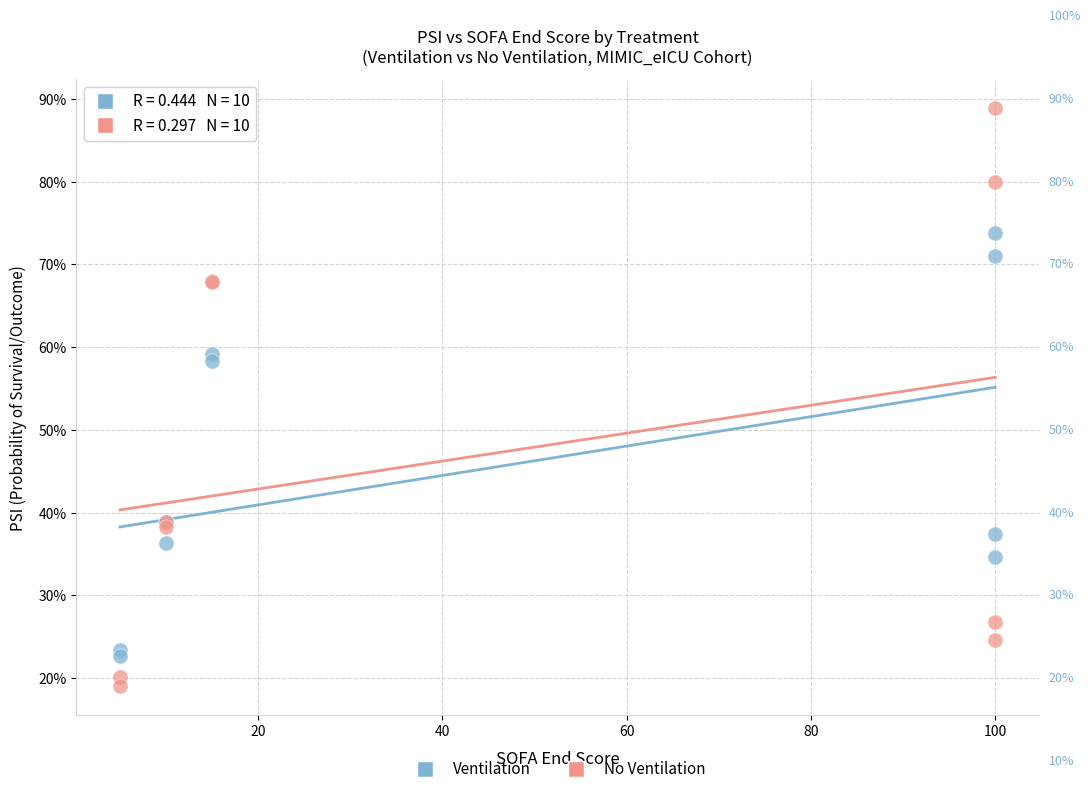

Which series has the widest spread of Y values?

No Ventilation